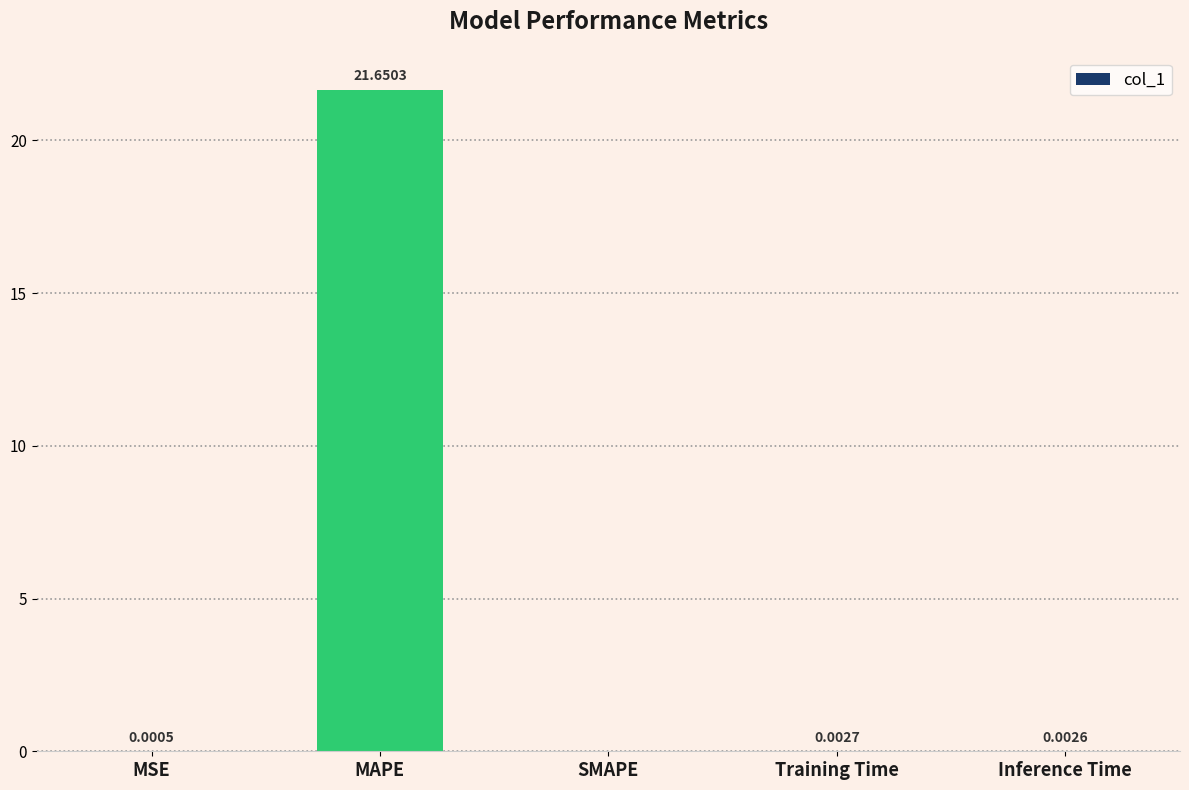

At which label is the value closest to 10?

Training Time